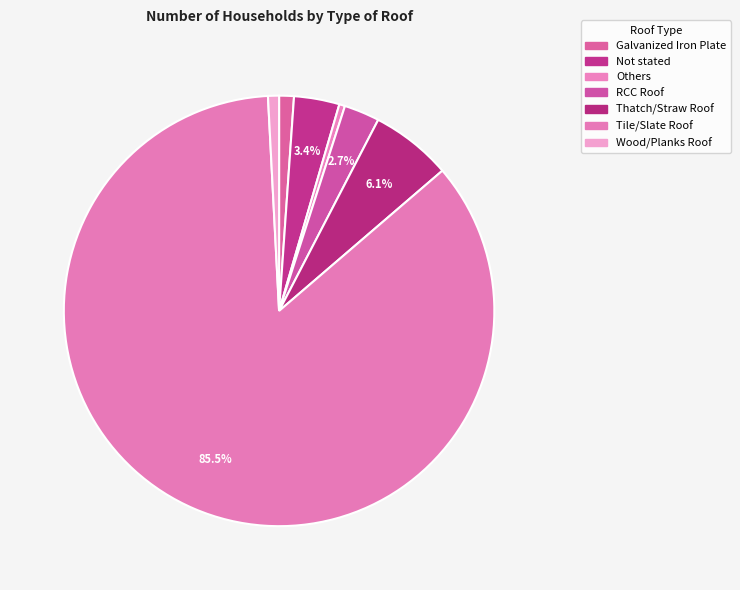

What is the change in value from Thatch/Straw Roof to Wood/Planks Roof?

-389